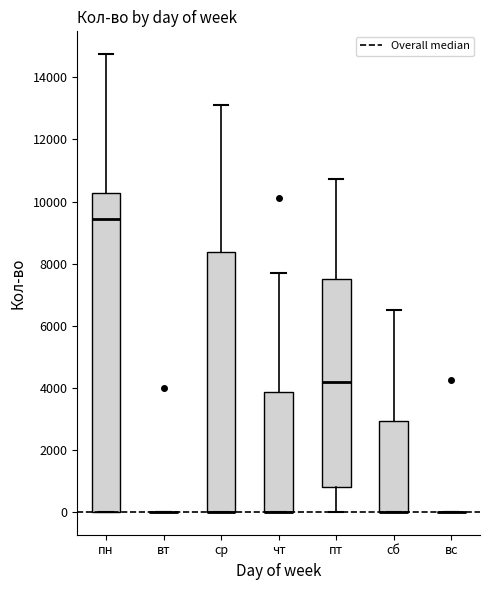

Where is the upper edge of the box for сб on the y-axis? The values are not printed on the chart, so give them approximately, as read against the axis.

3000